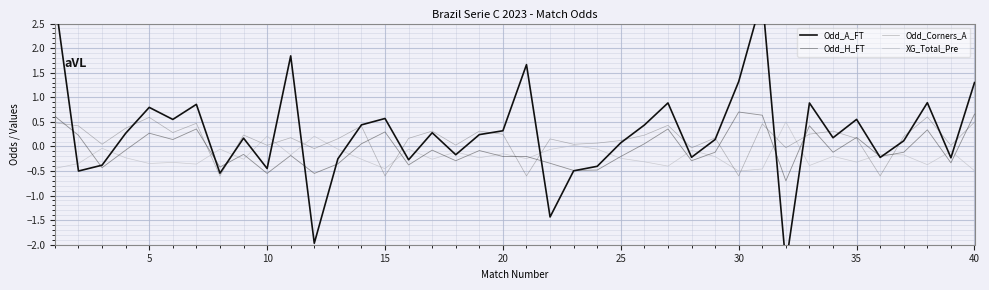

Reading right to left, extract all data points from this chart.

Odd_A_FT: 1.3	-0.2	0.9	0.1	-0.2	0.6	0.2	0.9	-2.4	3.0	1.3	0.1	-0.2	0.9	0.4	0.1	-0.4	-0.5	-1.4	1.7	0.3	0.2	-0.2	0.3	-0.3	0.6	0.4	-0.3	-2.0	1.8	-0.4	0.2	-0.5	0.9	0.5	0.8	0.3	-0.4	-0.5	3.0
Odd_H_FT: 0.7	-0.3	0.3	-0.1	-0.2	0.2	-0.1	0.4	-0.7	0.6	0.7	-0.1	-0.3	0.4	0.1	-0.2	-0.5	-0.5	-0.3	-0.2	-0.2	-0.1	-0.3	-0.1	-0.4	0.3	0.1	-0.4	-0.5	-0.2	-0.5	-0.2	-0.4	0.4	0.1	0.3	-0.1	-0.4	0.2	0.6
Odd_Corners_A: 0.5	0.0	0.6	0.2	-0.6	0.2	0.3	0.2	-0.0	0.5	-0.6	0.2	-0.0	0.4	0.2	0.1	0.1	0.0	0.2	-0.6	0.2	0.3	0.0	0.3	0.2	-0.6	0.4	0.2	-0.0	0.2	0.0	0.2	-0.6	0.5	0.3	0.6	0.4	0.0	0.4	0.5
XG_Total_Pre: -0.5	-0.1	-0.4	-0.2	-0.2	-0.3	-0.2	-0.4	0.5	-0.5	-0.5	-0.2	-0.1	-0.4	-0.3	-0.2	-0.1	0.0	-0.1	-0.2	-0.1	-0.2	-0.1	-0.3	-0.1	-0.5	-0.3	-0.1	0.2	-0.2	0.2	-0.3	-0.1	-0.4	-0.3	-0.3	-0.2	-0.0	-0.3	-0.4